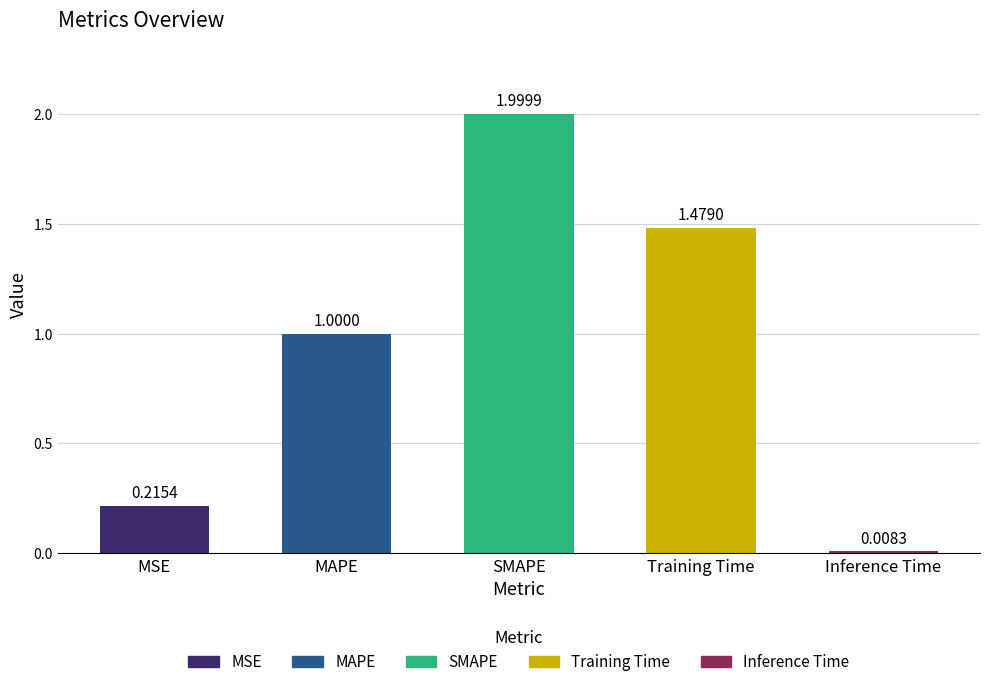

List the labels in order of value, smallest first.

Inference Time, MSE, MAPE, Training Time, SMAPE